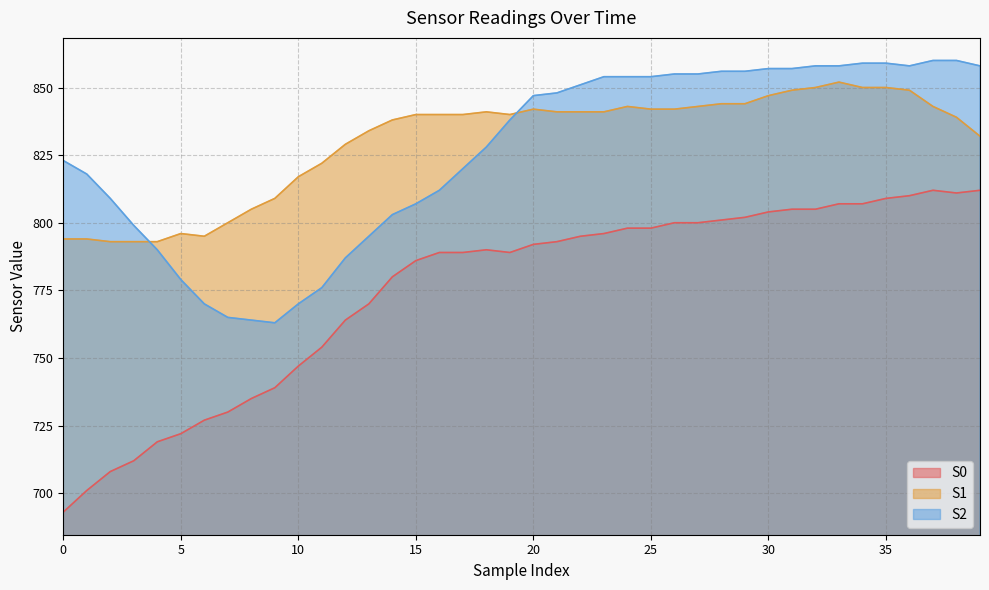

How many lines are shown in the chart?

3